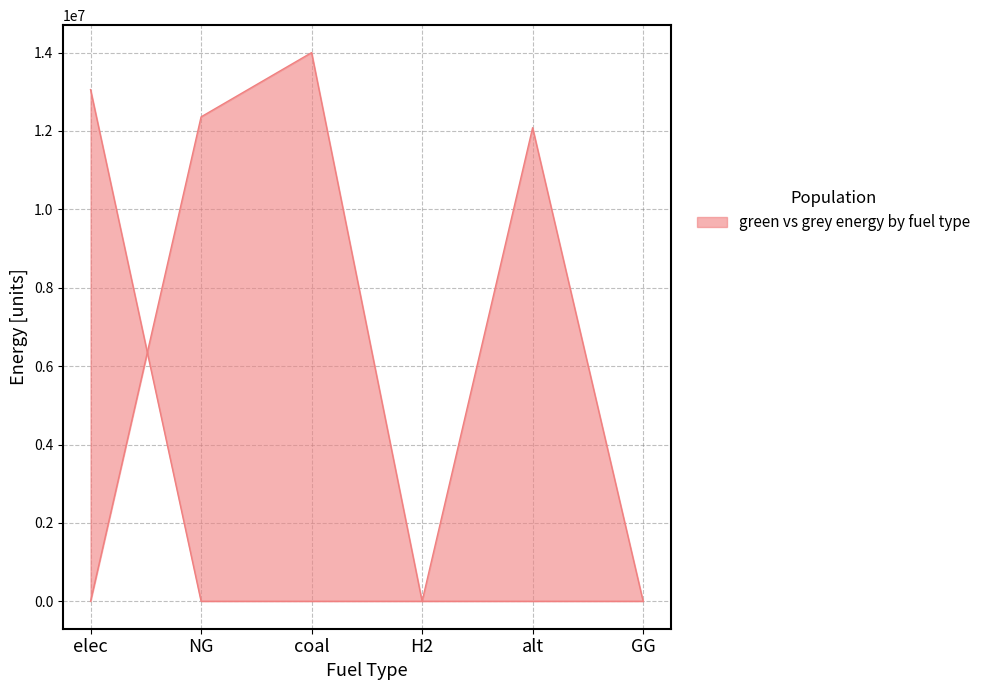

What is the label of the 5th point from the right?

NG